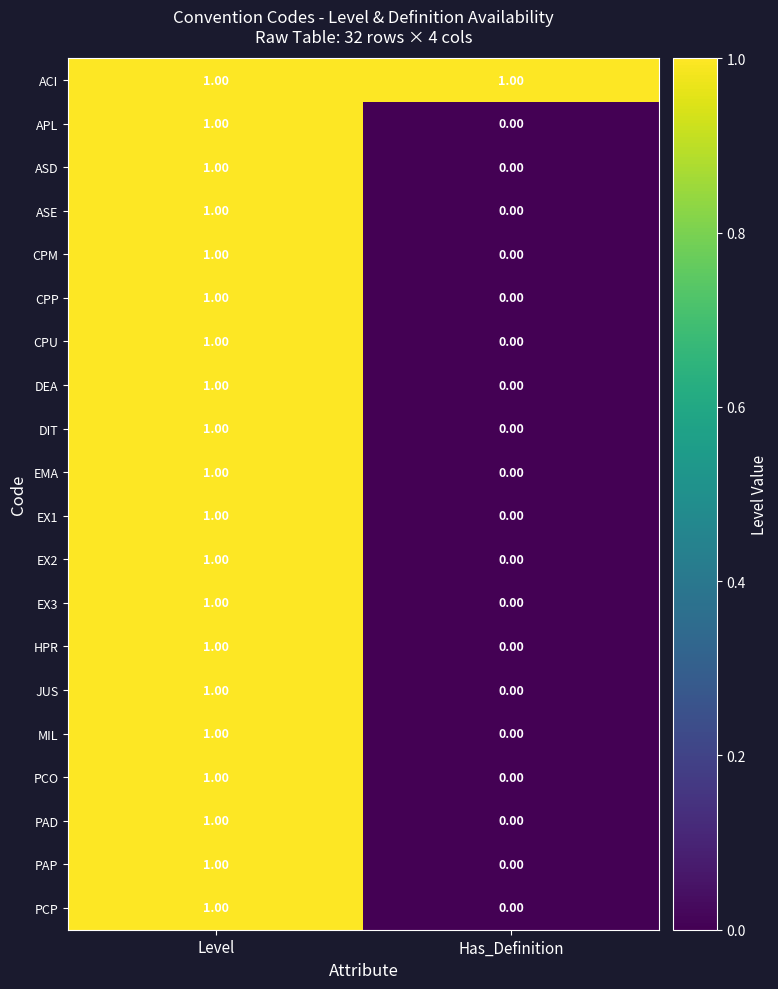

Which series has the largest total across all categories?

ACI